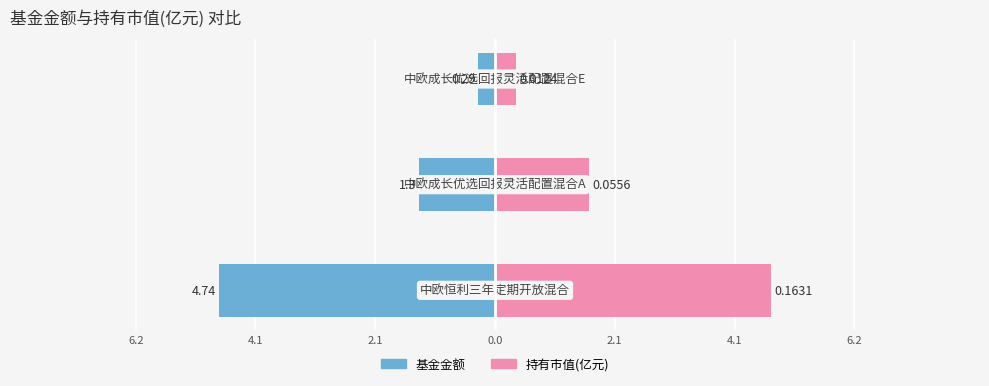

Reading left to right, what are all the values shown in this chart?

基金金额: 6.2=-4.7	4.1=-1.3	2.1=-0.3
持有市值(亿元): 6.2=4.7	4.1=1.6	2.1=0.4